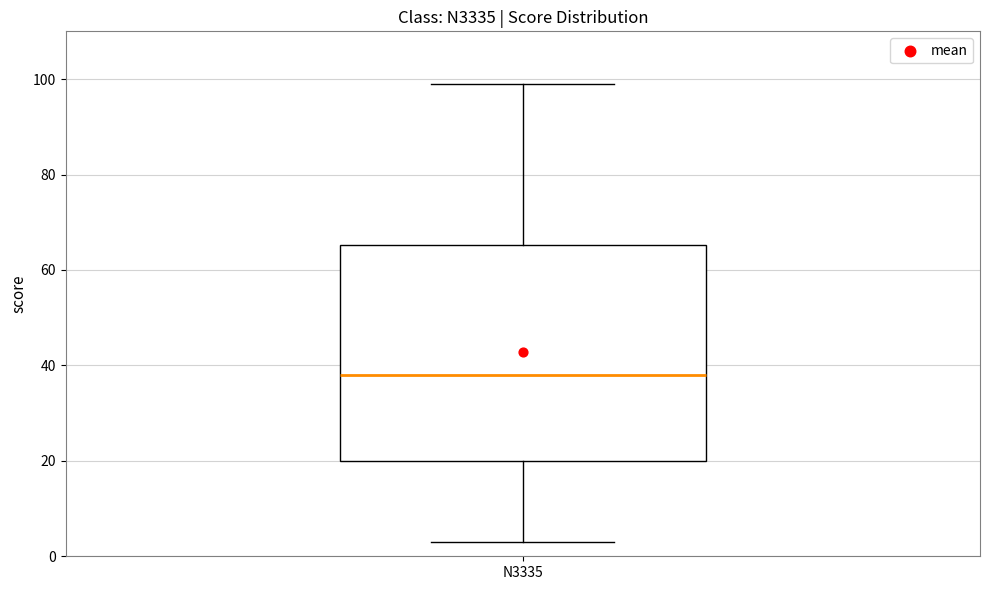

Read this box plot against the y-axis: the position of the median line, the range covered by the box, and the ends of both whiskers. The values are not printed on the chart, so give them approximately, as read against the axis.

median 38, box 20 to 66, whiskers 4 to 100